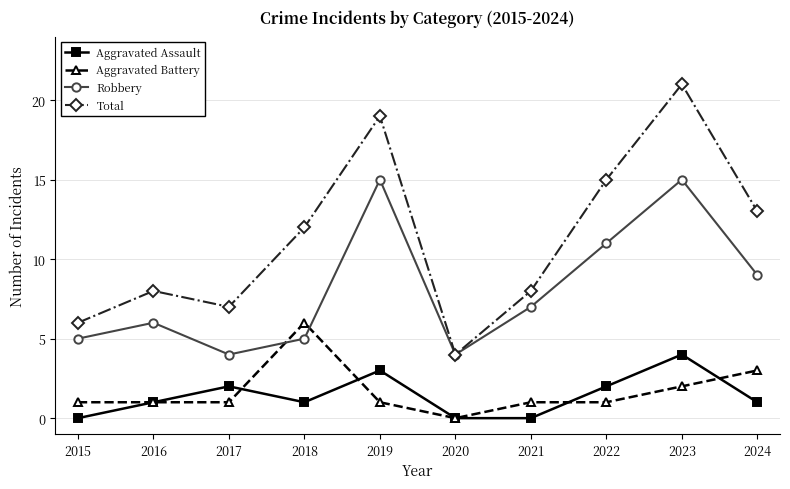

Rank the series by their maximum value, from highest to lowest.

Total, Robbery, Aggravated Battery, Aggravated Assault